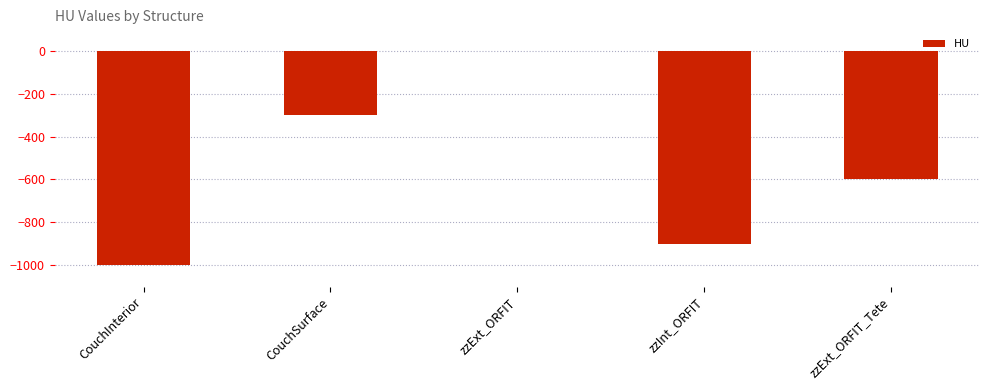

True or false: the data shows -678 at zzExt_ORFIT.

False